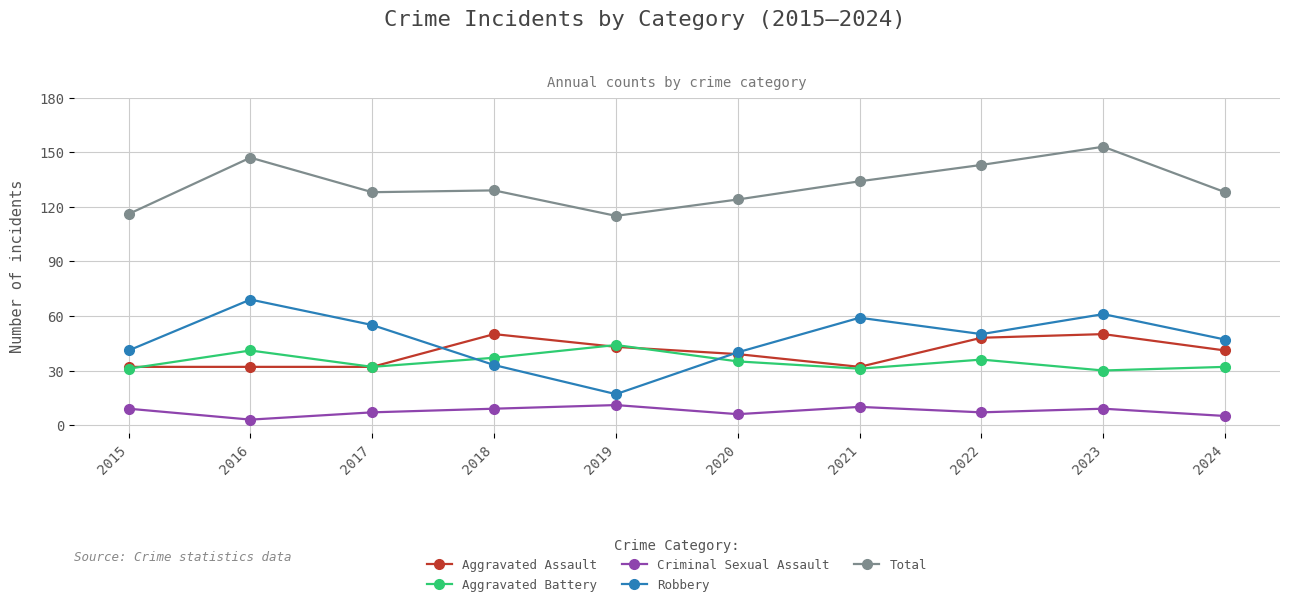

Count the number of categories in the chart.

10